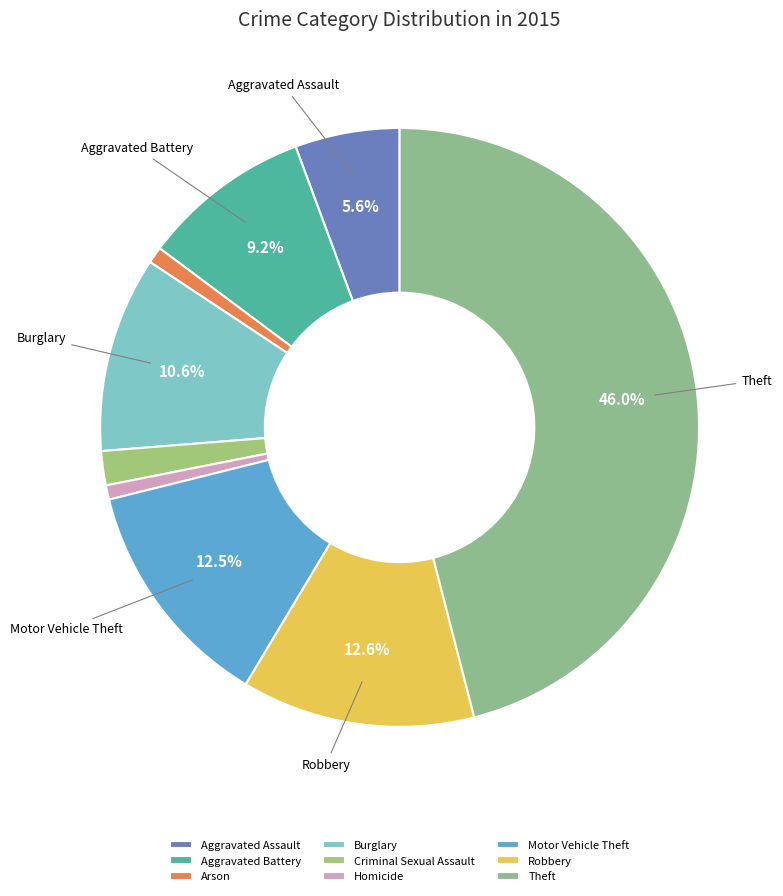

To the nearest percent, what percentage of the pie is Theft?

46%